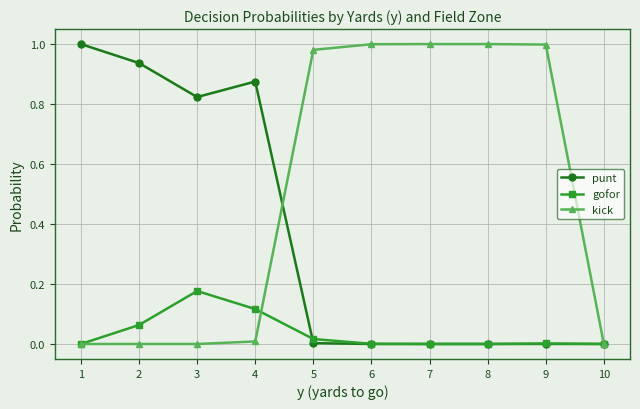

The value of punt at 7 is 0.0. True or false?

True